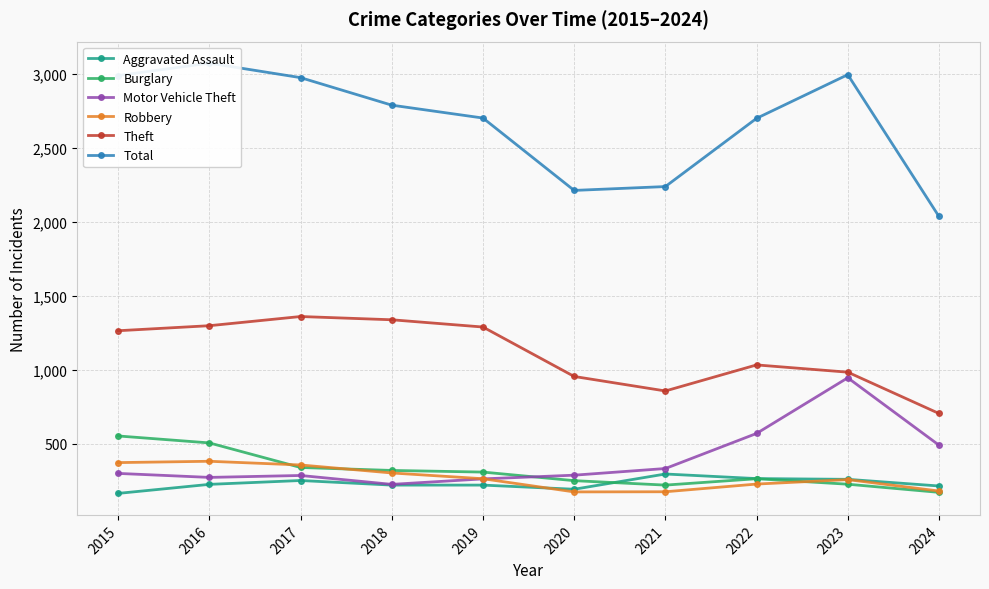

What is the maximum value for Aggravated Assault?

295